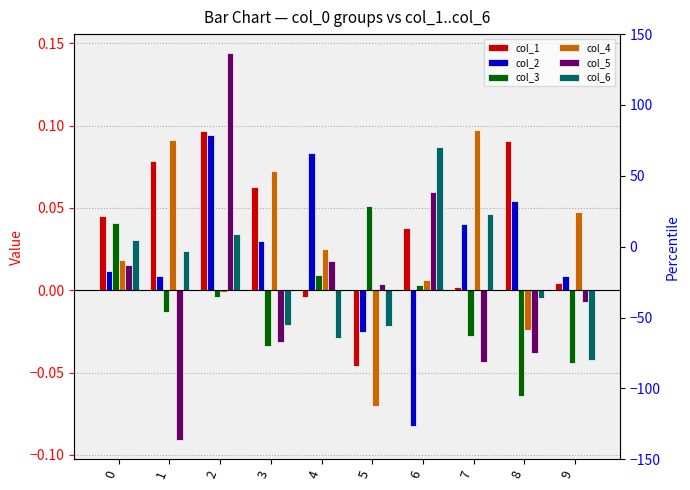

What is the difference between the maximum and minimum values in the col_2 series?

0.2